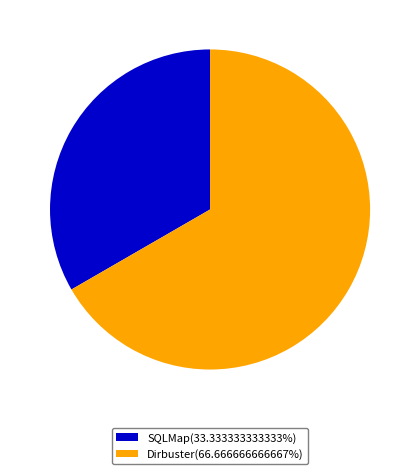

Is there any slice that represents more than half of the pie?

Yes